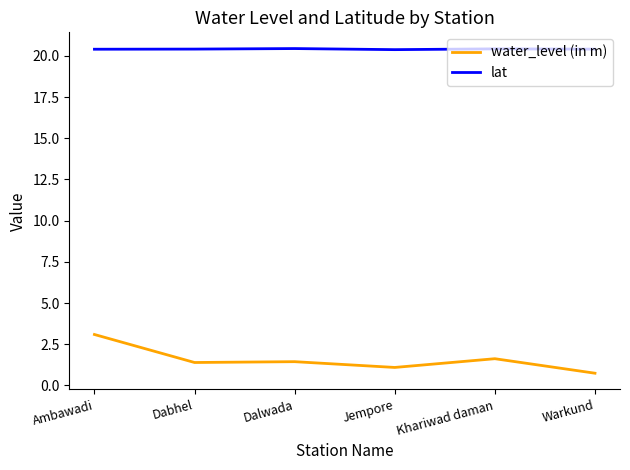

What value does the lat series have at Warkund?

20.4